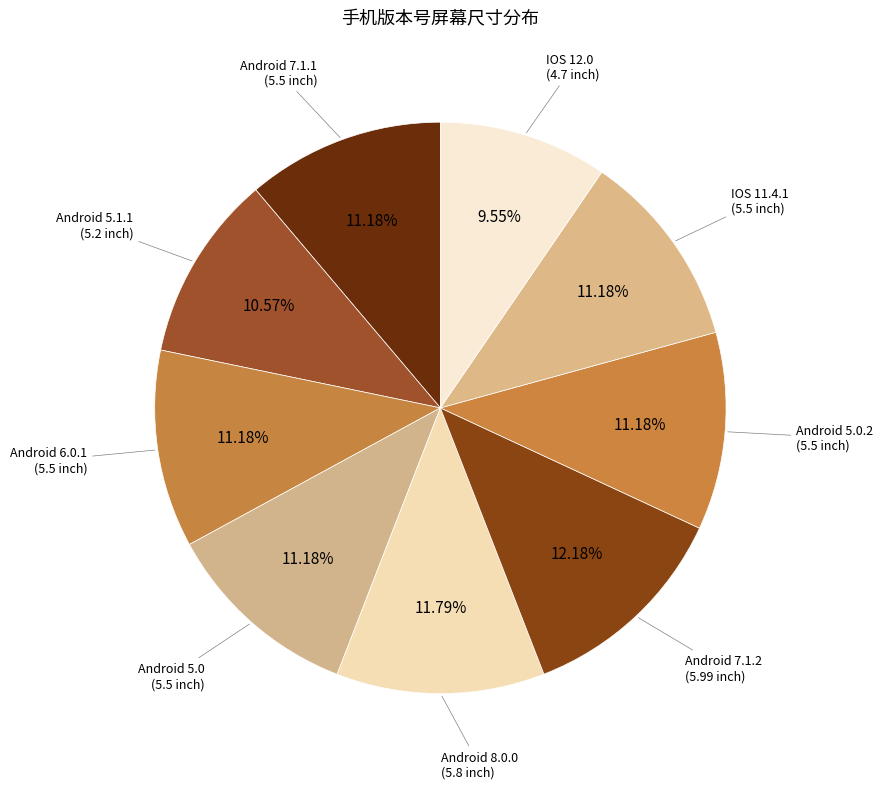

Is there a majority slice in this chart?

No